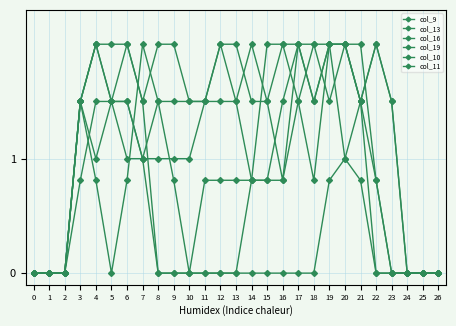

In col_16, how many points are higher than both neighbors (excluding endpoints)?

3